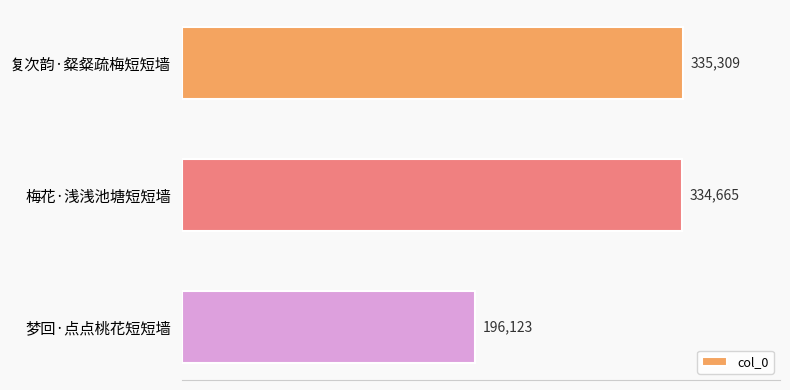

Rank the categories by value from highest to lowest.

复次韵·粲粲疏梅短短墙, 梅花·浅浅池塘短短墙, 梦回·点点桃花短短墙